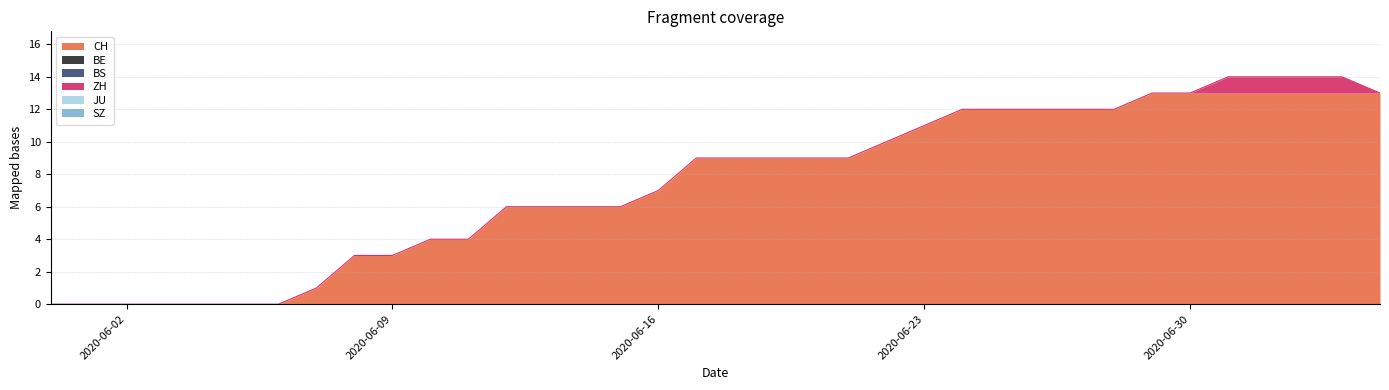

Which label corresponds to the largest value in the chart?

2020-06-29